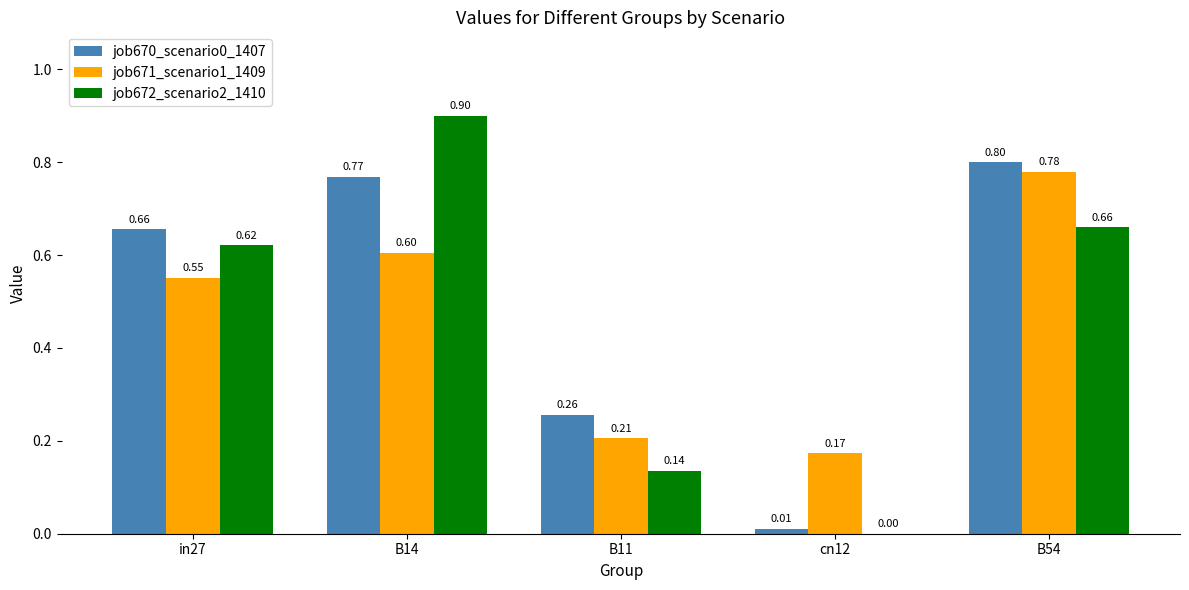

How many distinct data groups are displayed?

3